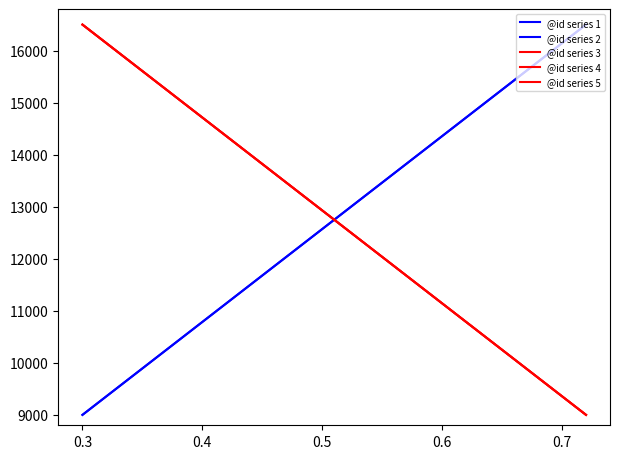

Does the chart have visible grid lines?

No